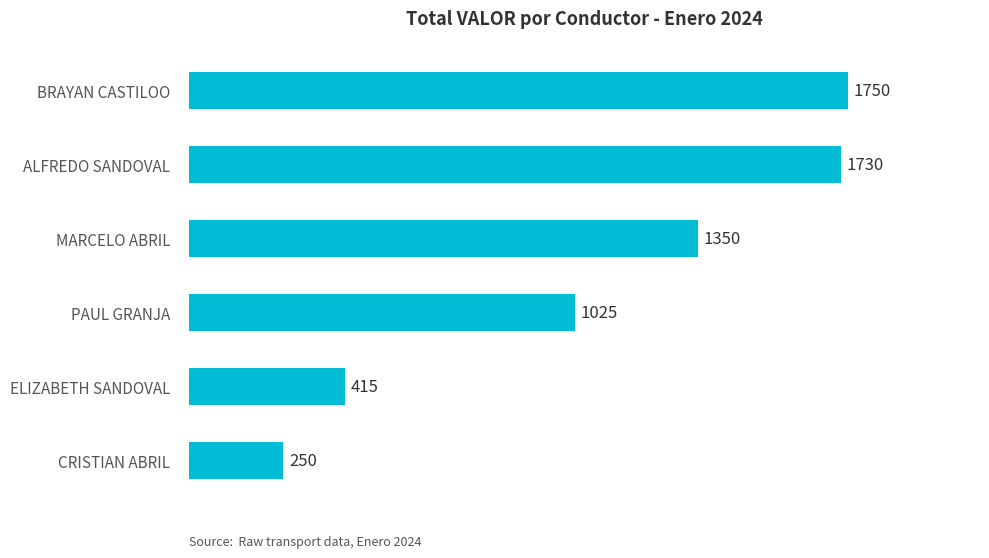

Count the number of categories in the chart.

6